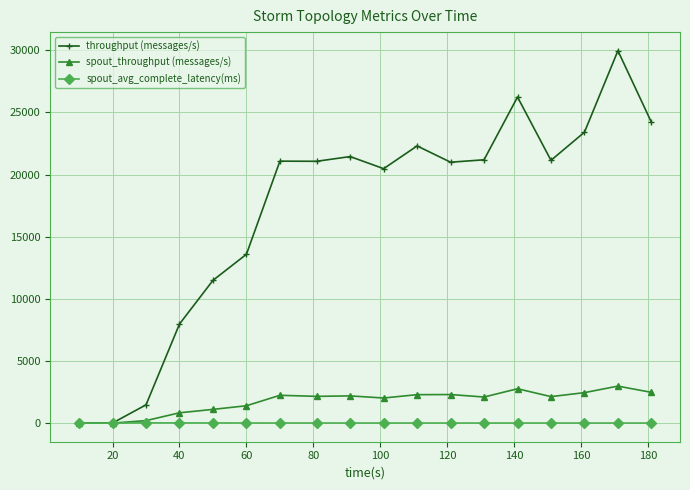

What is the difference between the maximum and minimum values in the spout_throughput (messages/s) series?

2976.0